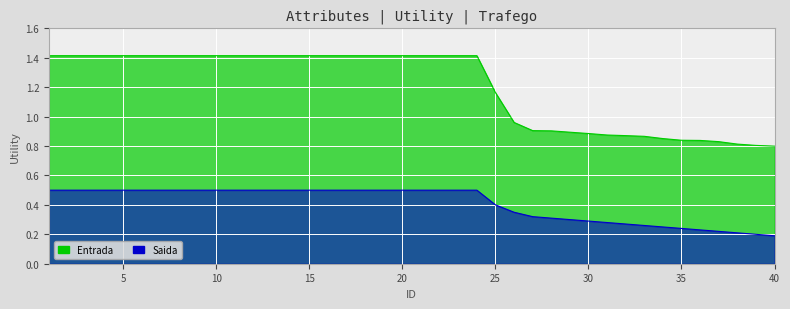

Does the chart display data point markers on the line(s)?

No